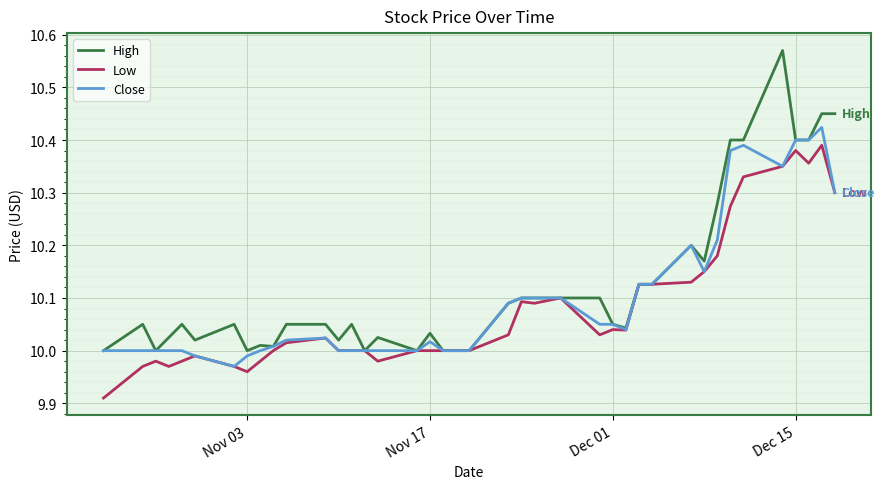

List the series in order of their peak value, lowest first.

Low, Close, High